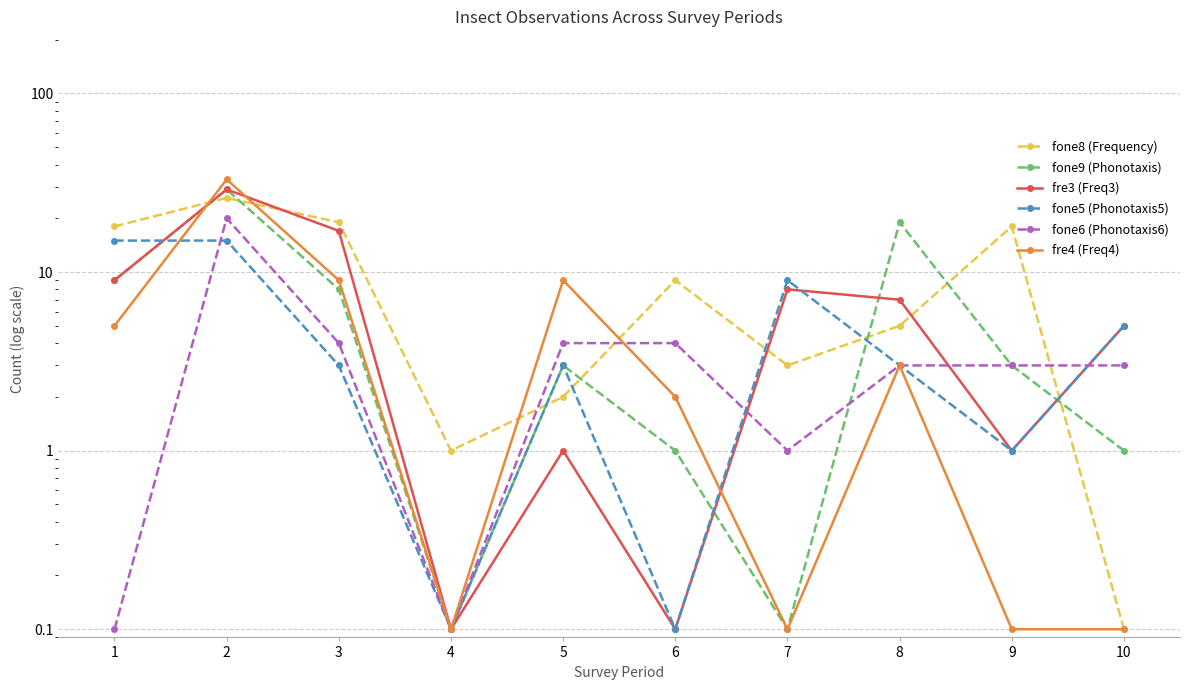

Is the value of fre4 (Freq4) at 4 greater than the value of fre3 (Freq3) at 8?

No